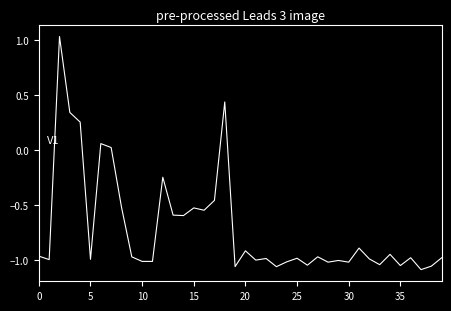

What is the label of the 4th point from the right?

36